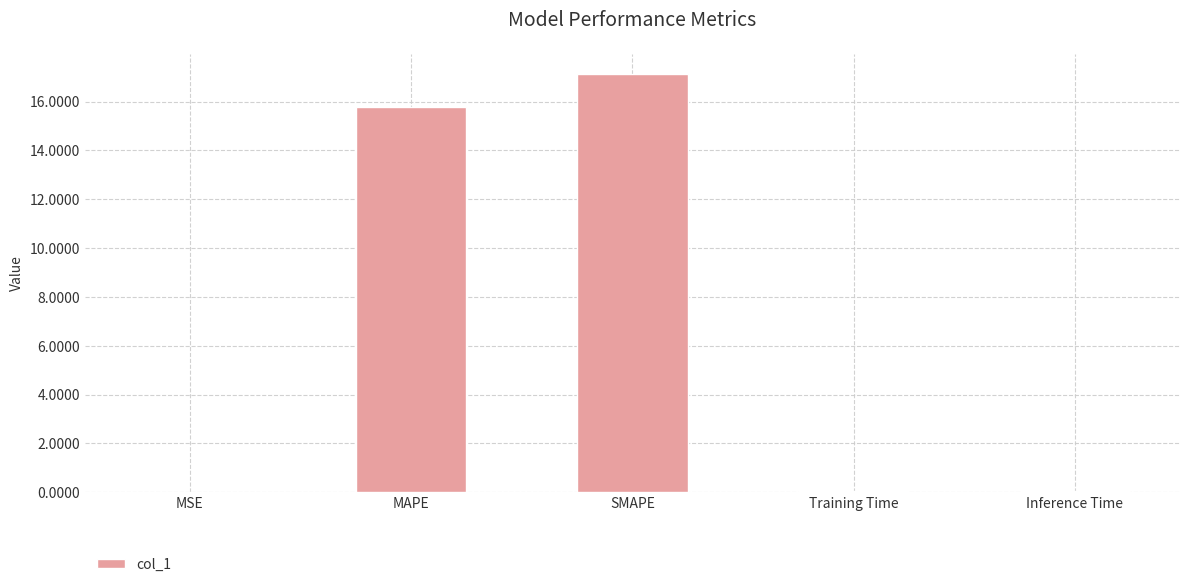

What is the greatest value displayed?

17.1